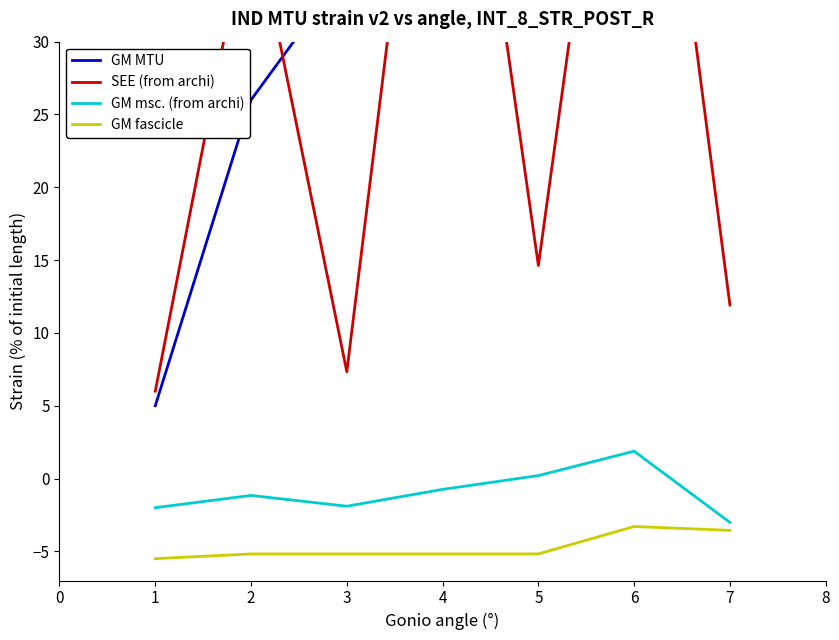

True or false: GM fascicle has a value of -3.6 at 7.

True